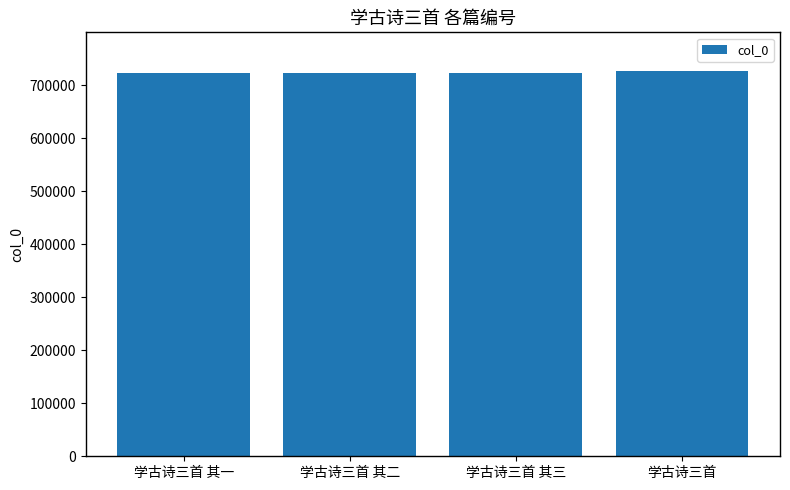

True or false: the data shows 1108728 at 学古诗三首 其三.

False